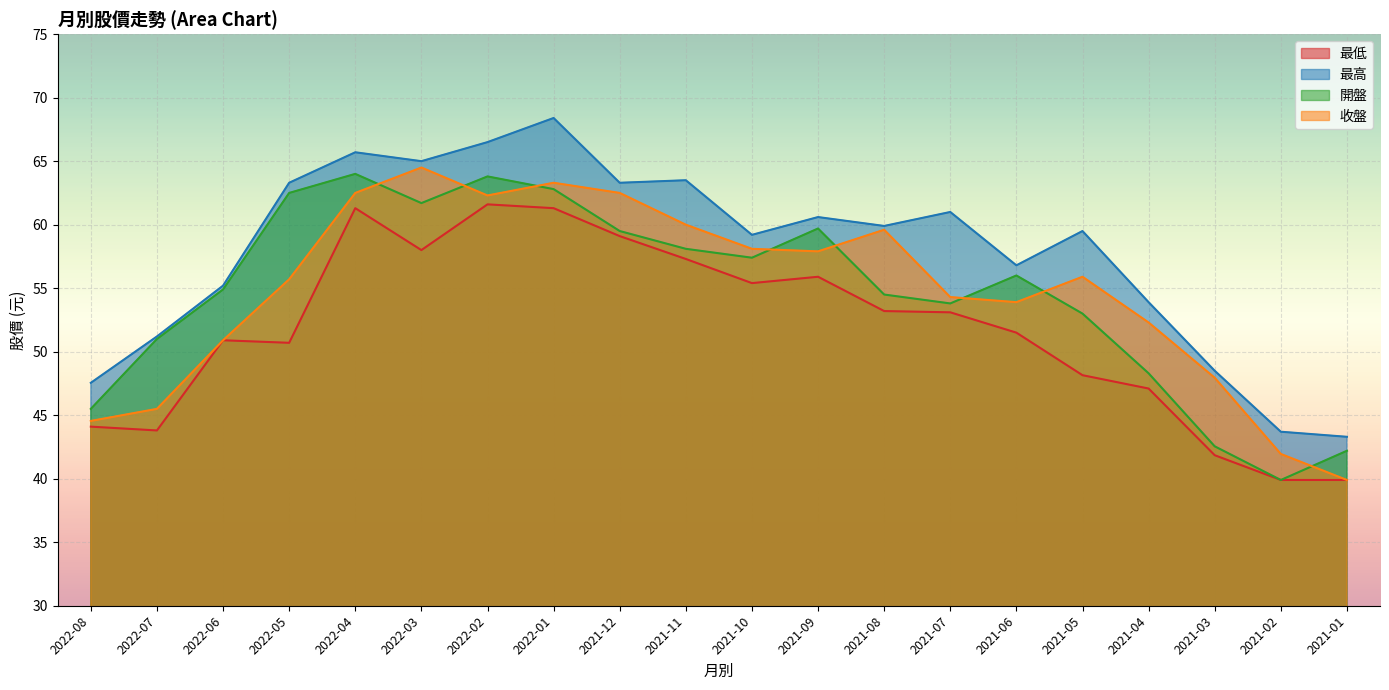

Reading left to right, transcribe all the data shown in this chart.

最低: 2022-08=44.1	2022-07=43.8	2022-06=50.9	2022-05=50.7	2022-04=61.3	2022-03=58.0	2022-02=61.6	2022-01=61.3	2021-12=59.1	2021-11=57.3	2021-10=55.4	2021-09=55.9	2021-08=53.2	2021-07=53.1	2021-06=51.5	2021-05=48.1	2021-04=47.1	2021-03=41.9	2021-02=39.9	2021-01=39.9
最高: 2022-08=47.5	2022-07=51.2	2022-06=55.2	2022-05=63.3	2022-04=65.7	2022-03=65.0	2022-02=66.5	2022-01=68.4	2021-12=63.3	2021-11=63.5	2021-10=59.2	2021-09=60.6	2021-08=59.9	2021-07=61.0	2021-06=56.8	2021-05=59.5	2021-04=53.9	2021-03=48.5	2021-02=43.7	2021-01=43.3
開盤: 2022-08=45.5	2022-07=51.0	2022-06=54.9	2022-05=62.5	2022-04=64.0	2022-03=61.7	2022-02=63.8	2022-01=62.8	2021-12=59.5	2021-11=58.1	2021-10=57.4	2021-09=59.7	2021-08=54.5	2021-07=53.8	2021-06=56.0	2021-05=53.0	2021-04=48.3	2021-03=42.5	2021-02=39.9	2021-01=42.2
收盤: 2022-08=44.5	2022-07=45.5	2022-06=50.9	2022-05=55.7	2022-04=62.5	2022-03=64.5	2022-02=62.3	2022-01=63.3	2021-12=62.5	2021-11=60.0	2021-10=58.1	2021-09=57.9	2021-08=59.6	2021-07=54.3	2021-06=53.9	2021-05=55.9	2021-04=52.3	2021-03=48.0	2021-02=42.0	2021-01=39.9